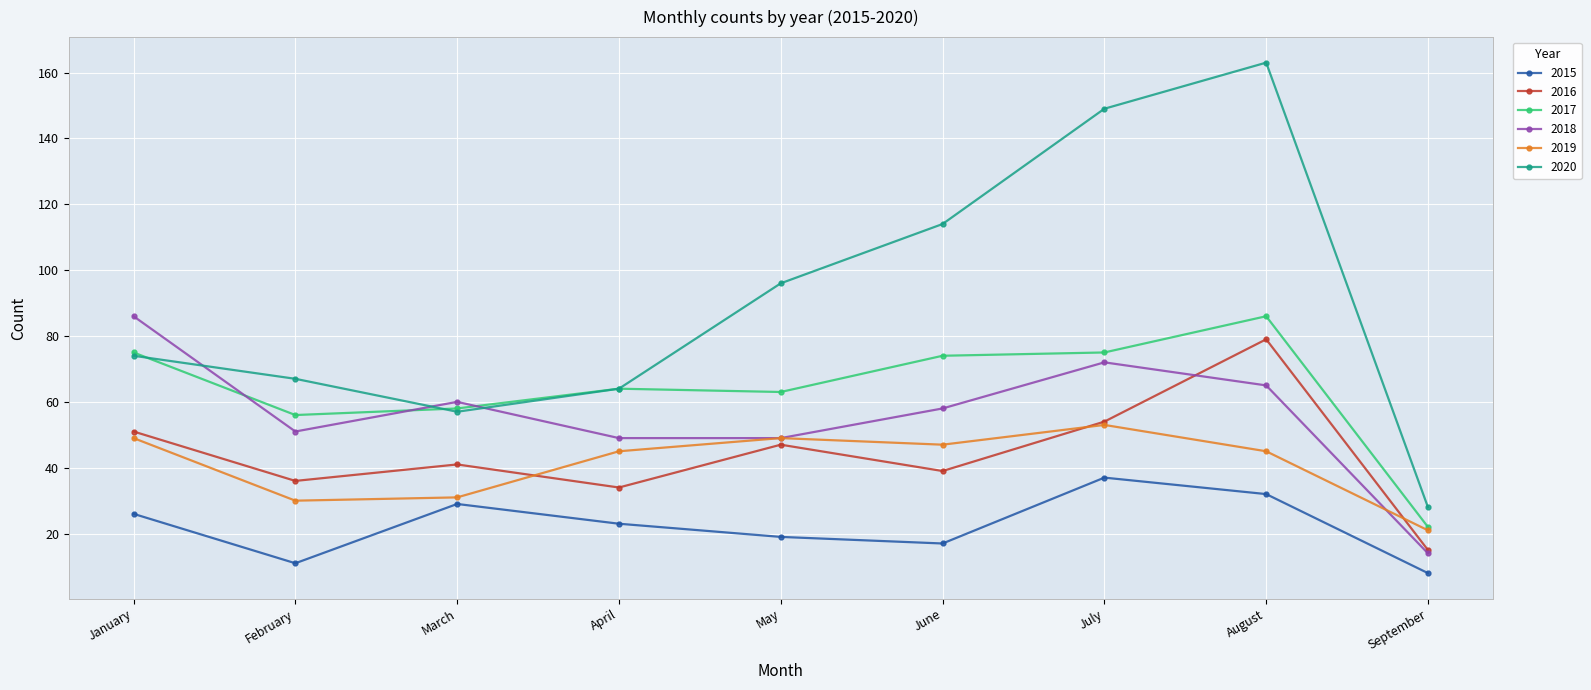

Reading left to right, extract all data points from this chart.

2015: 26	11	29	23	19	17	37	32	8
2016: 51	36	41	34	47	39	54	79	15
2017: 75	56	58	64	63	74	75	86	22
2018: 86	51	60	49	49	58	72	65	14
2019: 49	30	31	45	49	47	53	45	21
2020: 74	67	57	64	96	114	149	163	28